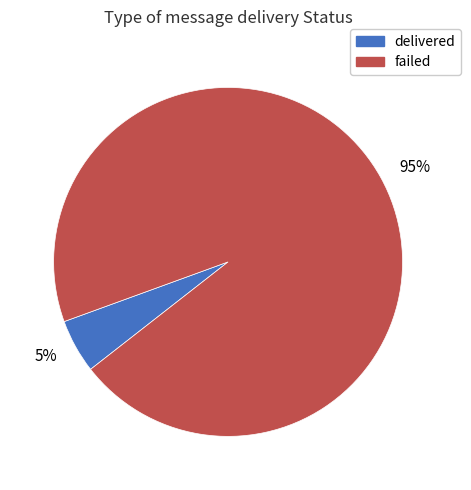

What is the largest slice in the pie chart?

failed